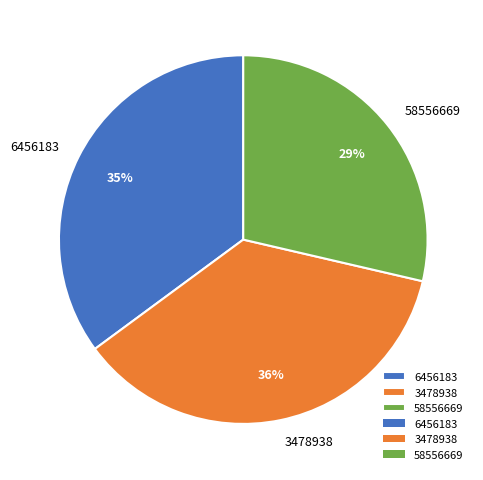

Is the sum of 58556669 and 3478938 greater than half?

Yes